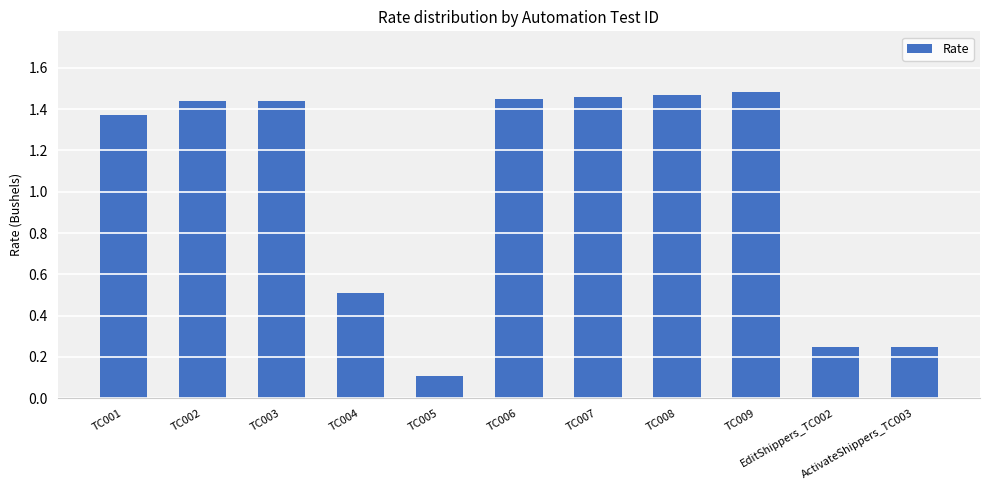

What is the change in value from TC001 to TC005?

-1.3